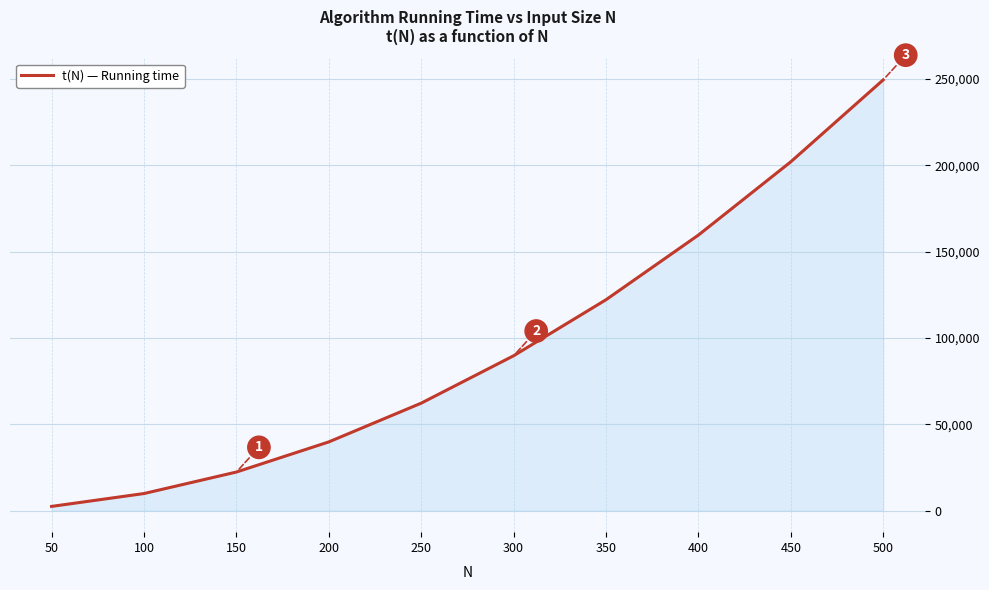

Reading left to right, what are all the values shown in this chart?

50=2450	100=9900	150=22350	200=39800	250=62250	300=89700	350=122150	400=159600	450=202050	500=249500